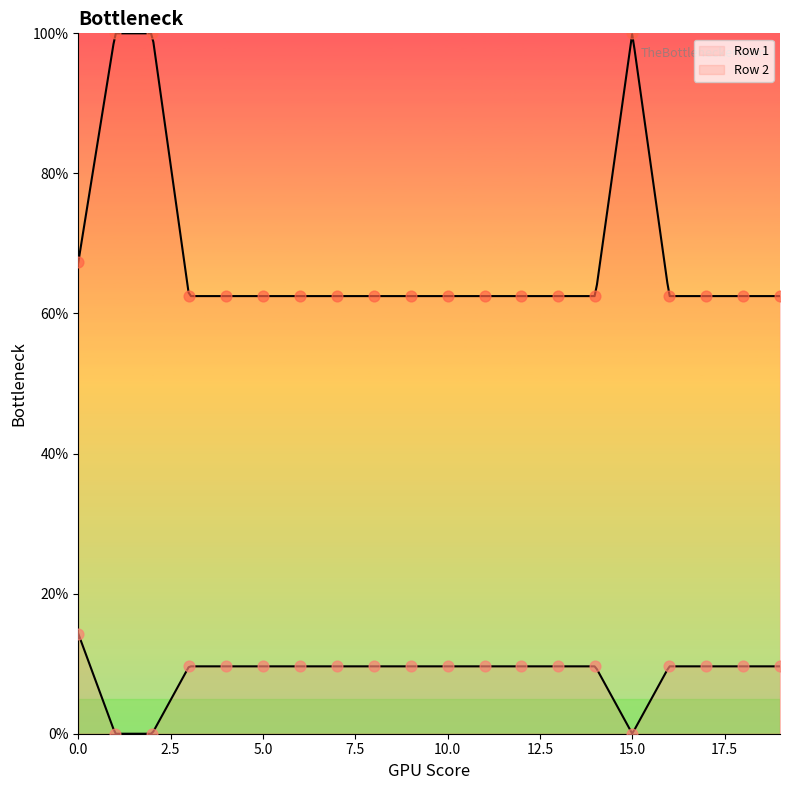

What are all the series names shown in the legend?

Row 1, Row 2